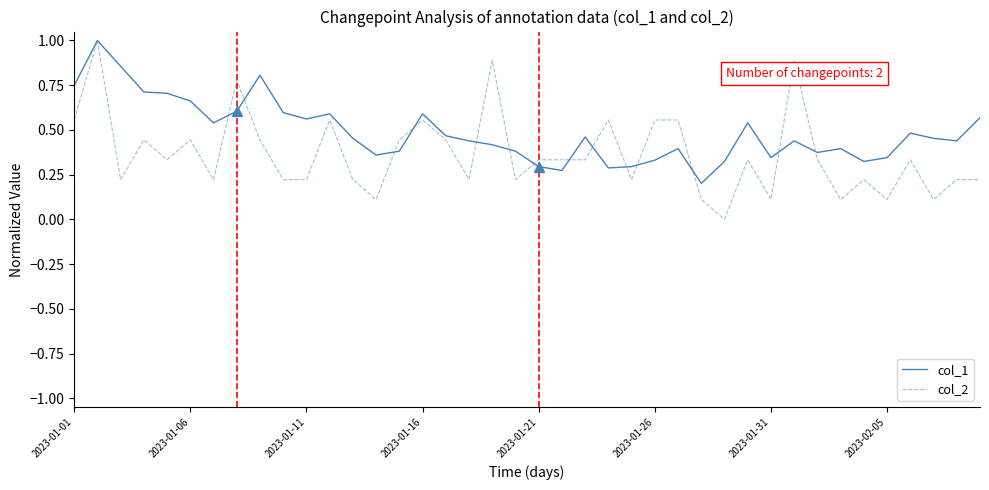

At how many categories does at least one series exceed 0?

40